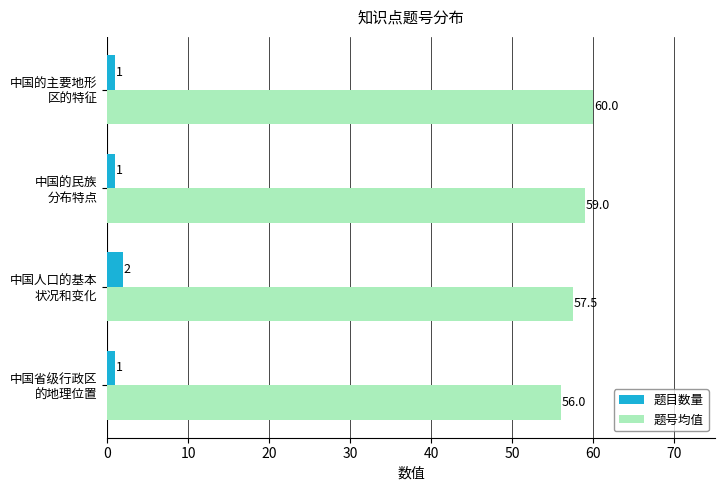

What are all the series names shown in the legend?

题目数量, 题号均值